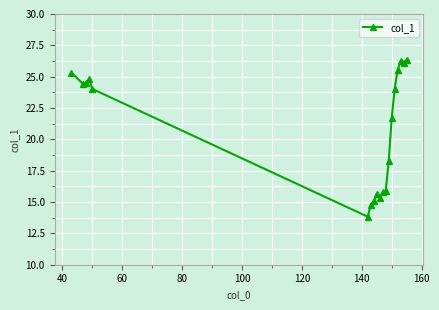

What is the greatest value displayed?

26.3